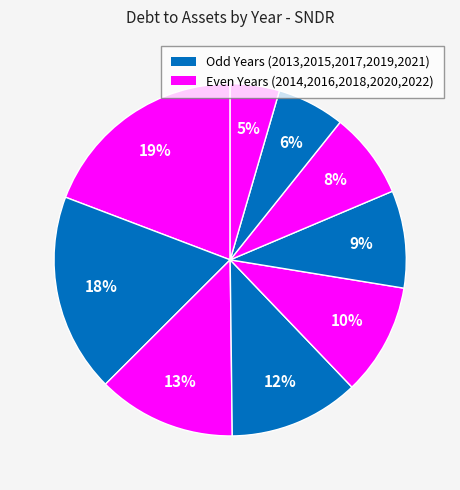

Is there a majority slice in this chart?

No